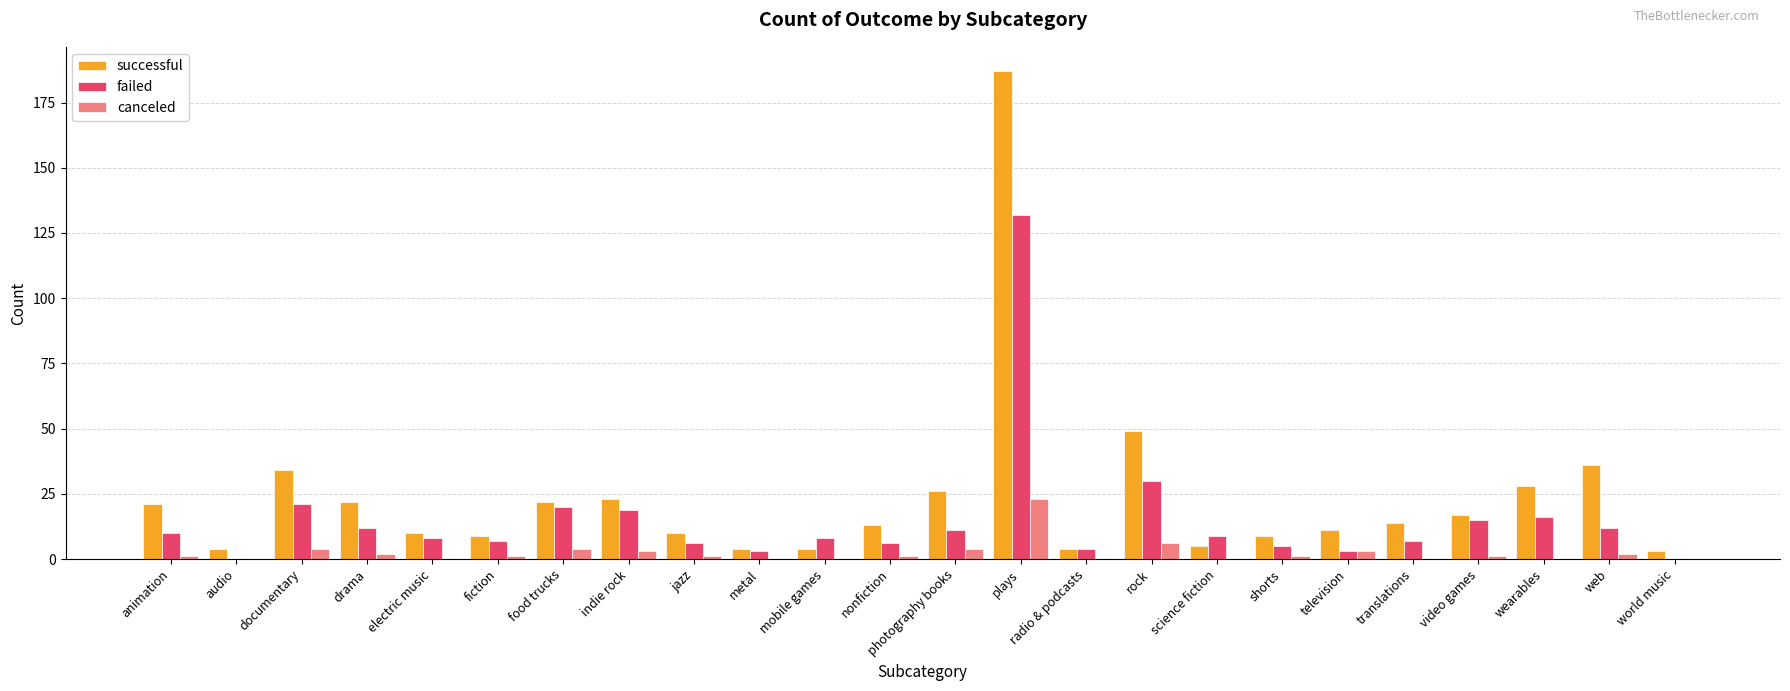

What is the total value across all series at food trucks?

46